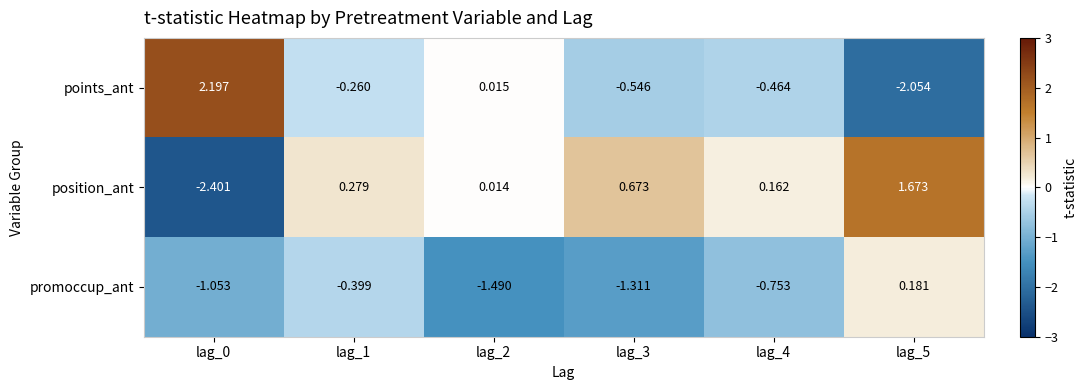

What is the maximum value shown in the chart?

2.2